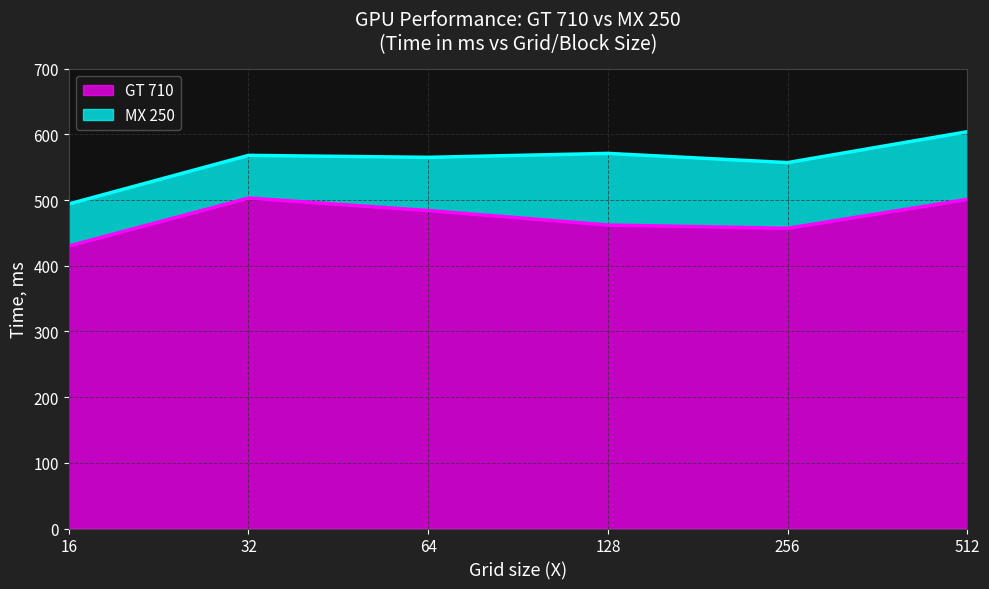

The value of GT 710 at 16 is 586. True or false?

False